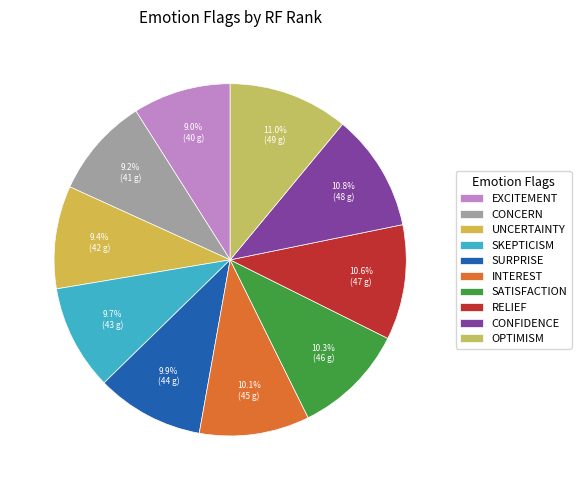

Which category has the biggest portion of the pie?

emotion_optimism_present